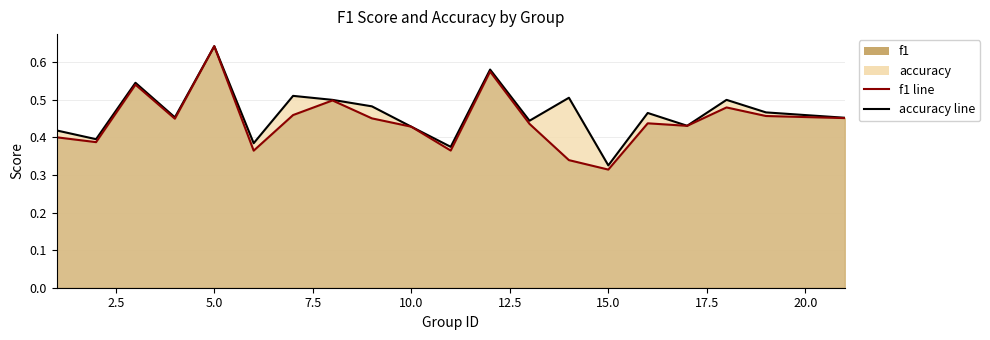

Which series has the widest spread of values?

f1